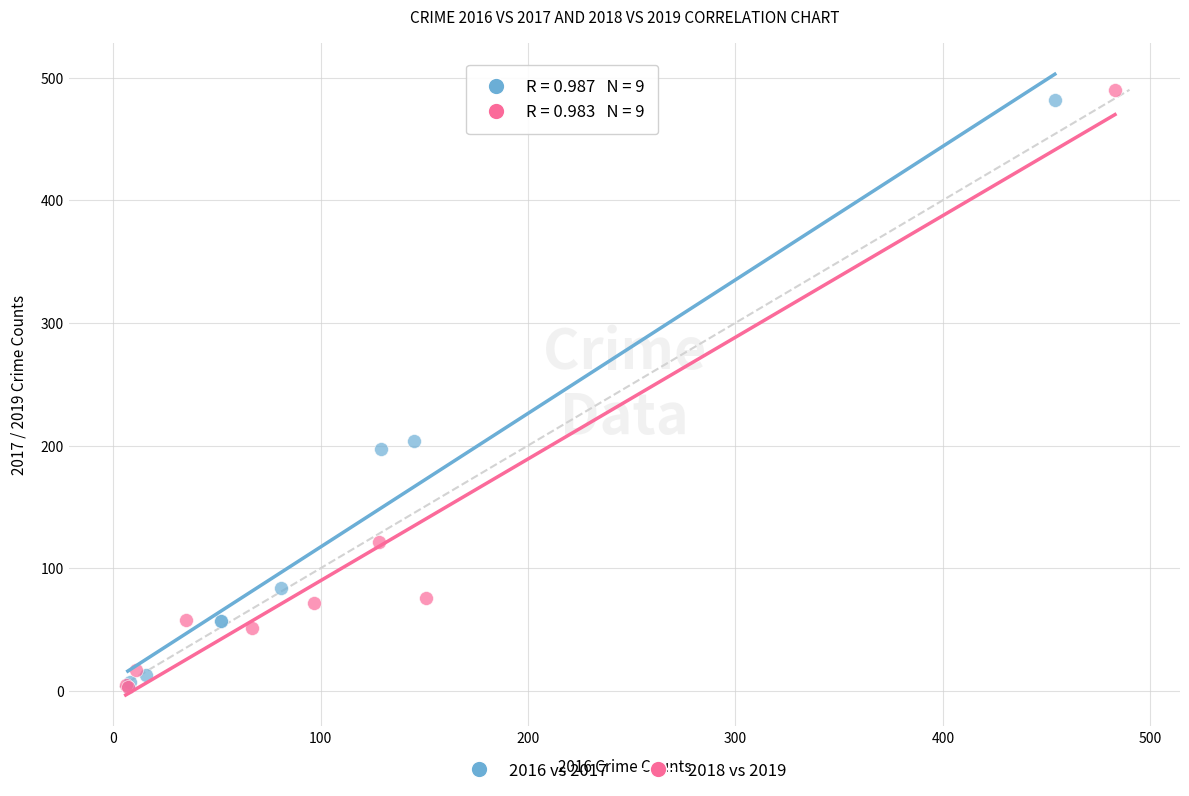

Which series reaches the maximum Y coordinate?

2018 vs 2019